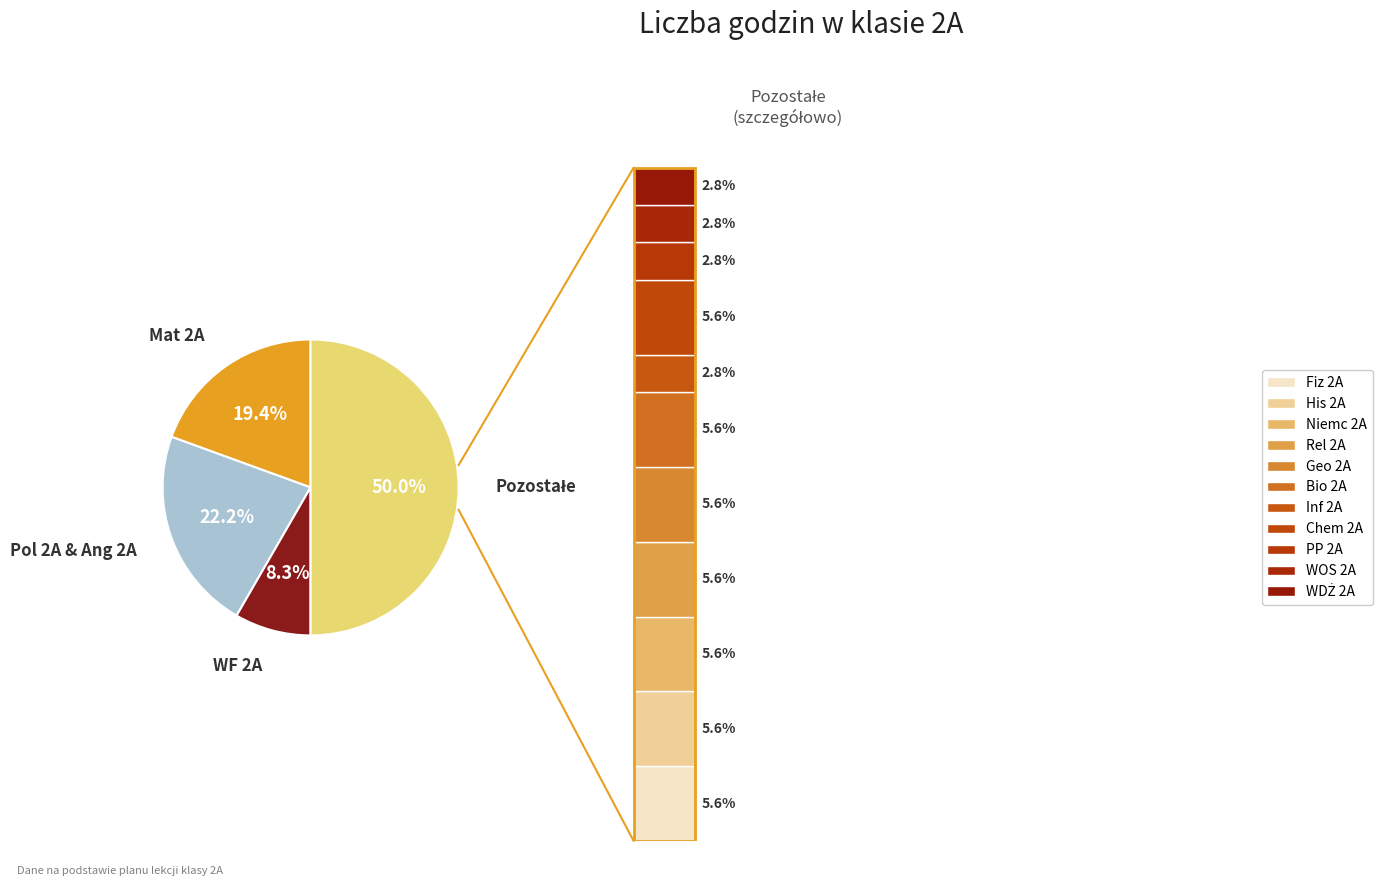

To the nearest percent, what is the average slice percentage?

7%